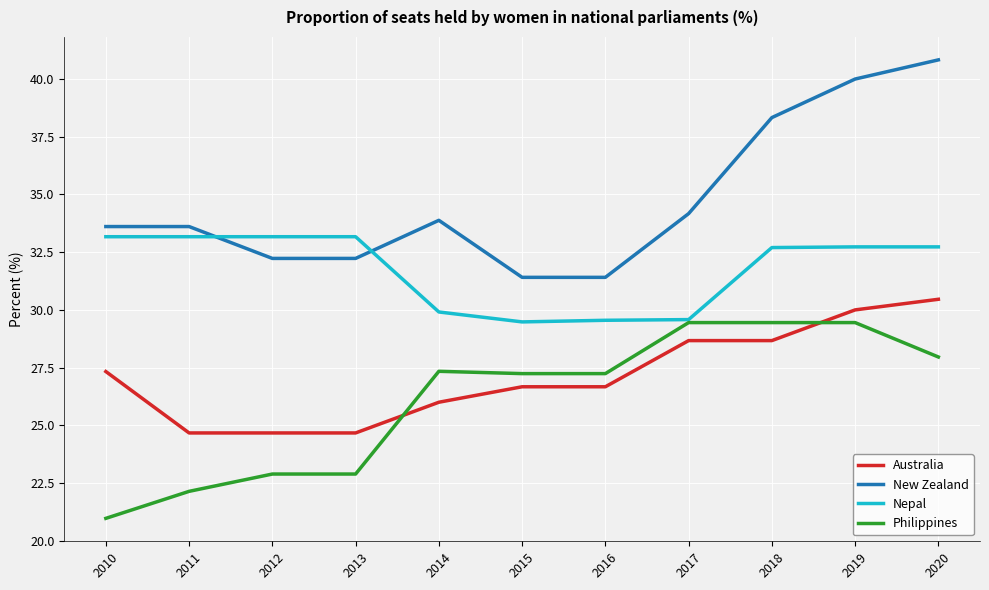

Which series has the largest total across all categories?

New Zealand